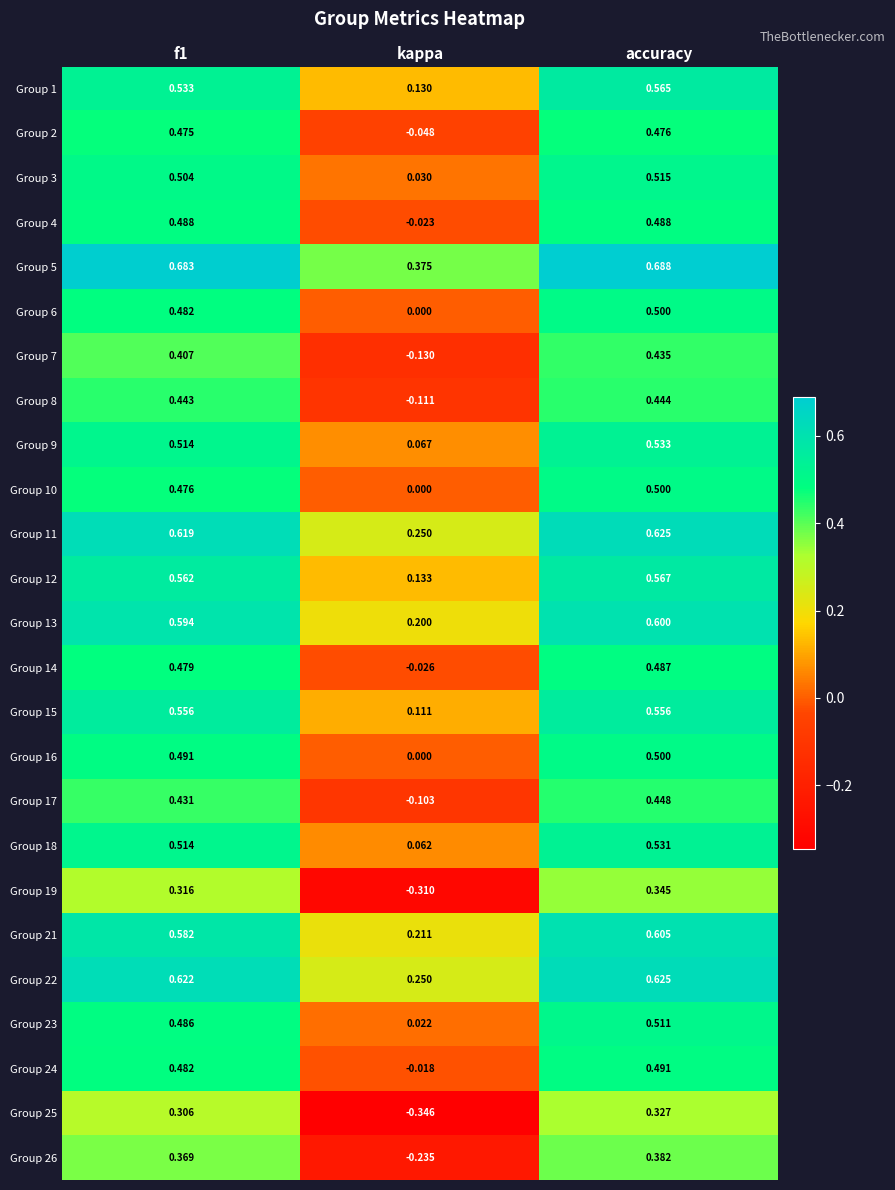

Which label corresponds to the smallest value in the chart?

kappa